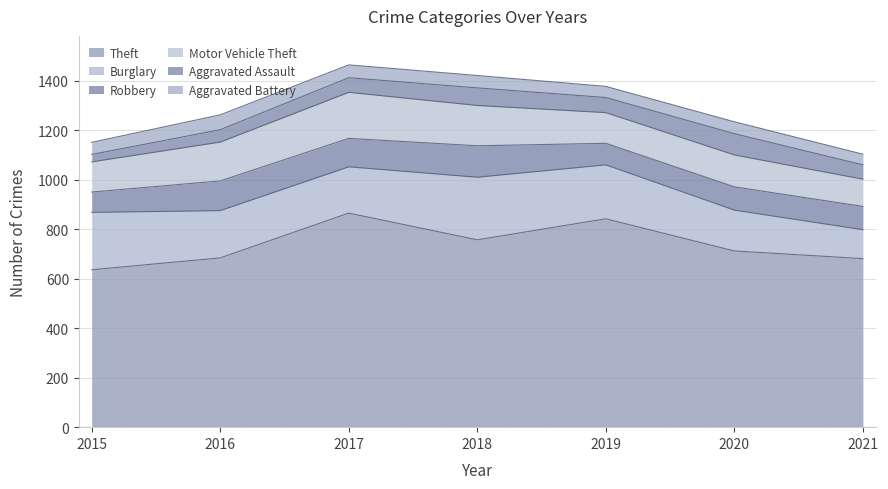

What is the total value across all series at 2017?

1464